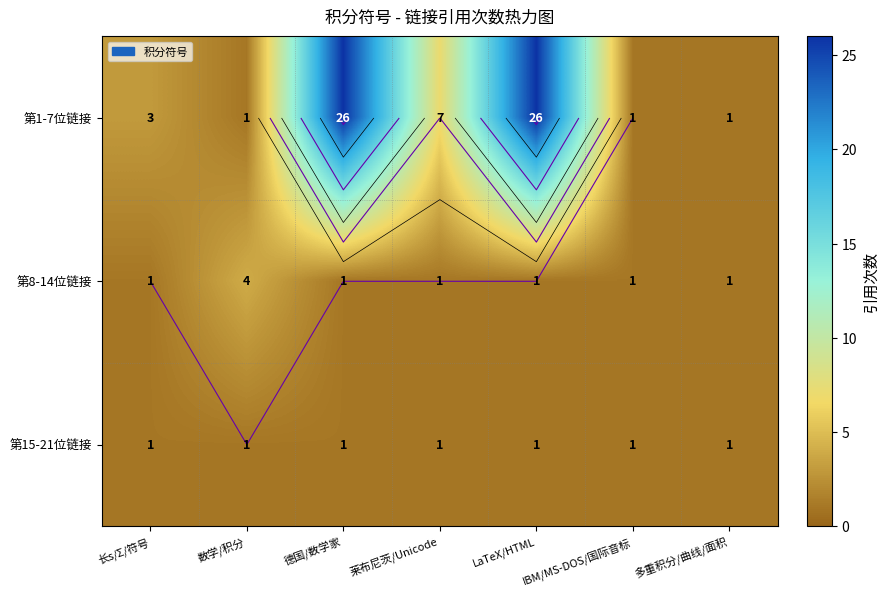

Where is 第1-7位链接 nearest to the value 13?

莱布尼茨/Unicode